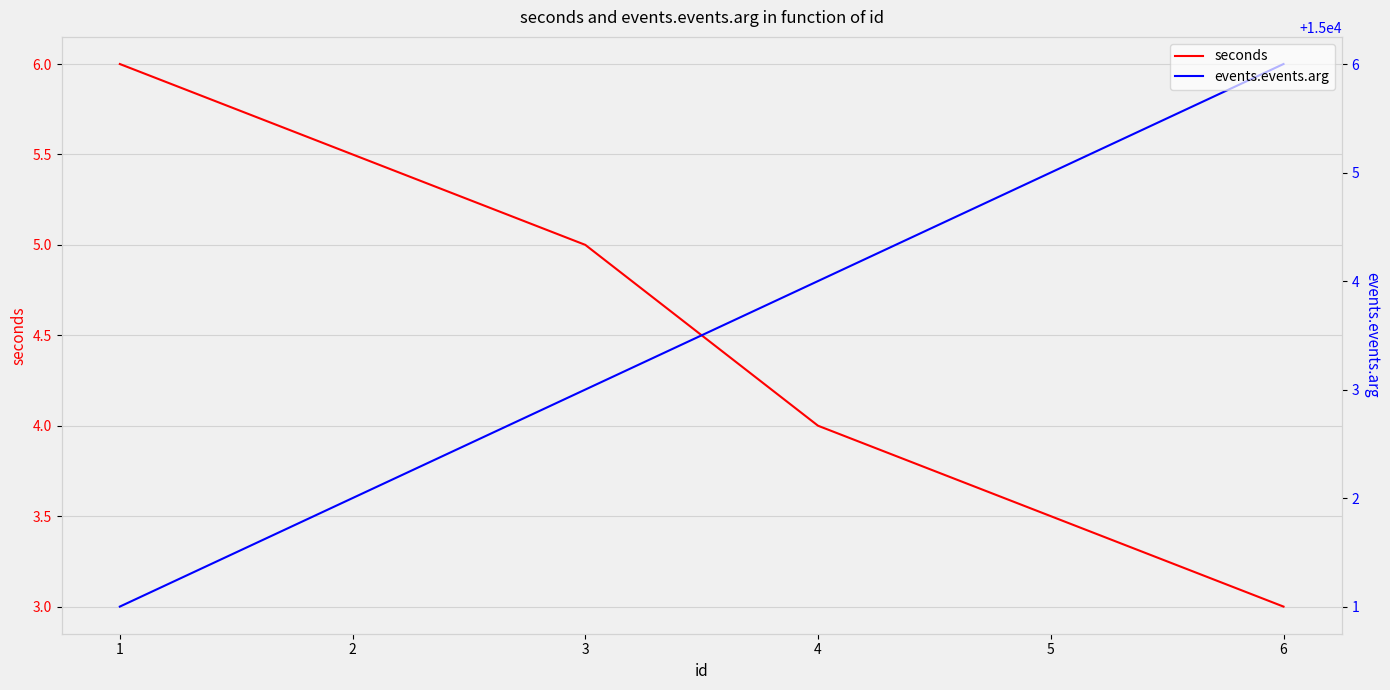

What is the maximum value for events.events.arg?

15006